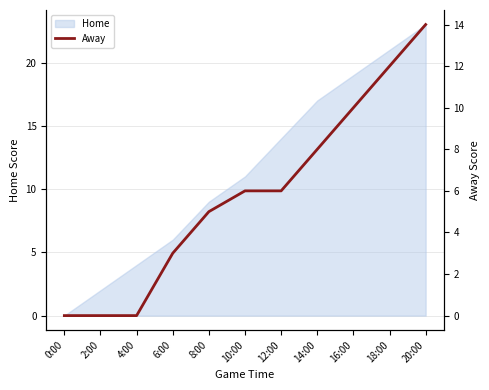

Rank the categories by value from lowest to highest.

0:00, 2:00, 4:00, 6:00, 8:00, 10:00, 12:00, 14:00, 16:00, 18:00, 20:00